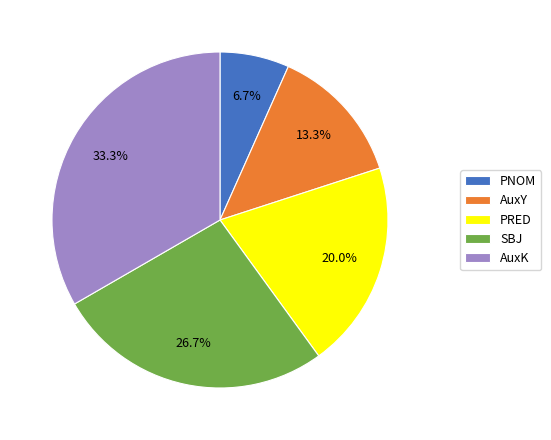

Rank the categories by value from highest to lowest.

AuxK, SBJ, PRED, AuxY, PNOM